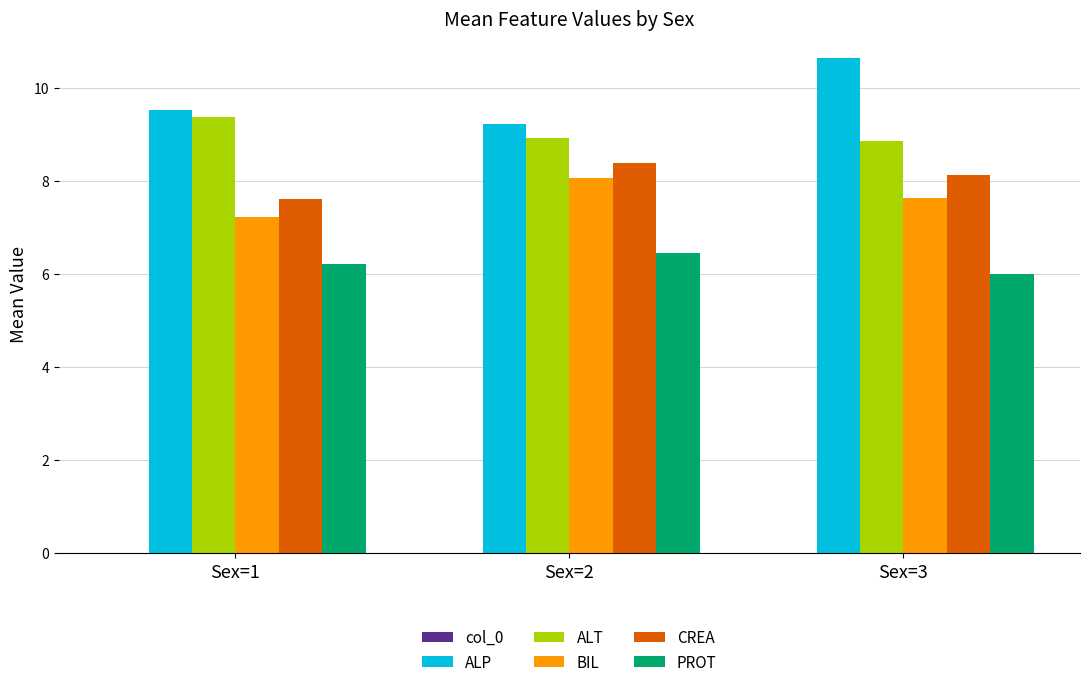

What is the difference between the maximum and minimum values in the ALT series?

0.5